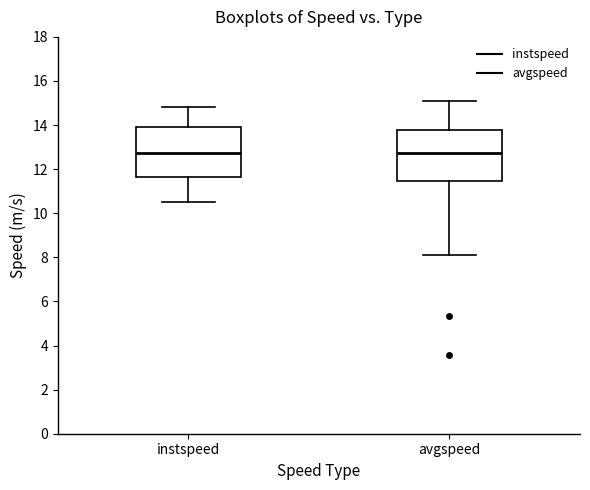

Where is the lower edge of the box for instspeed on the y-axis? The values are not printed on the chart, so give them approximately, as read against the axis.

11.6